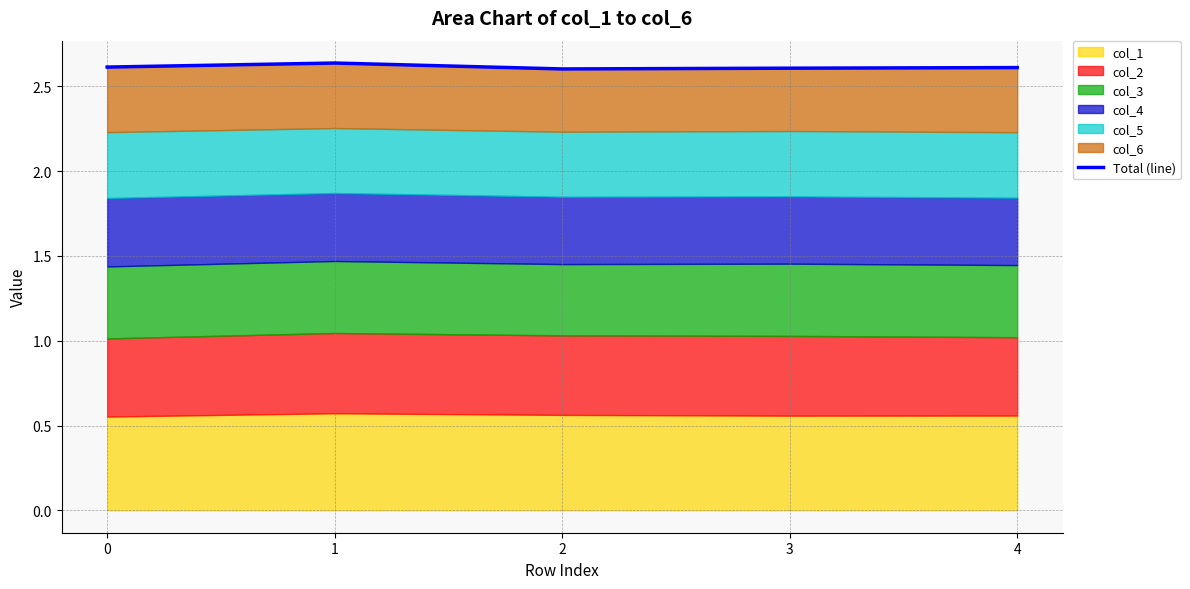

At which category does the chart reach its peak across all series?

1